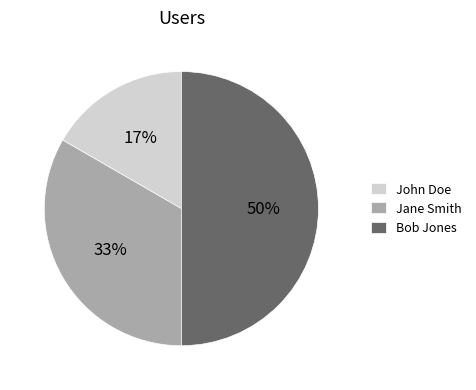

Does John Doe account for over 50% of the chart?

No